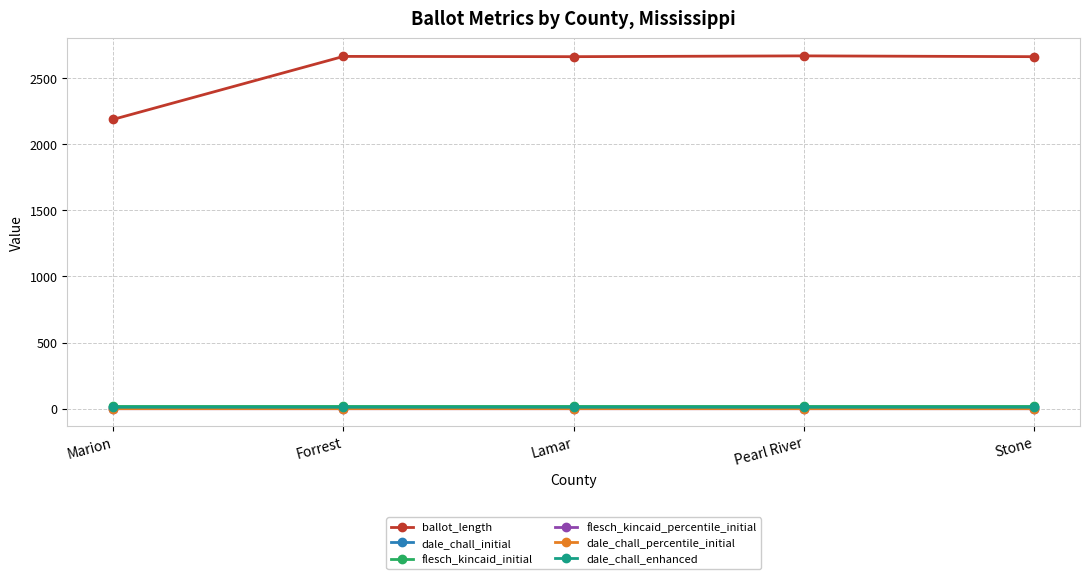

What value does the dale_chall_percentile_initial series have at Forrest?

0.3